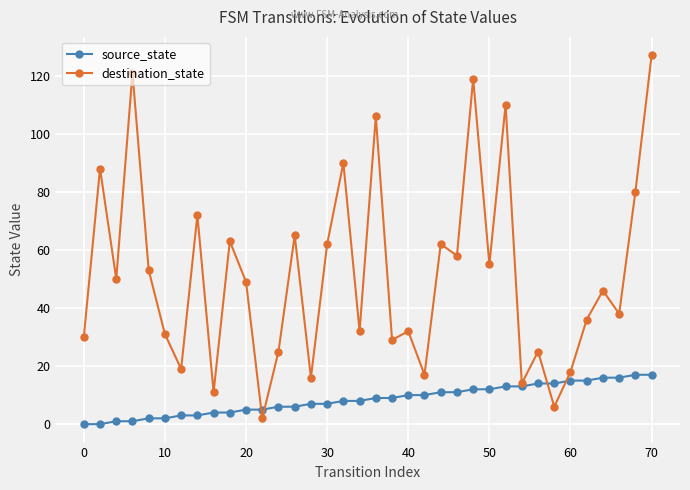

What is the maximum value shown in the chart?

127